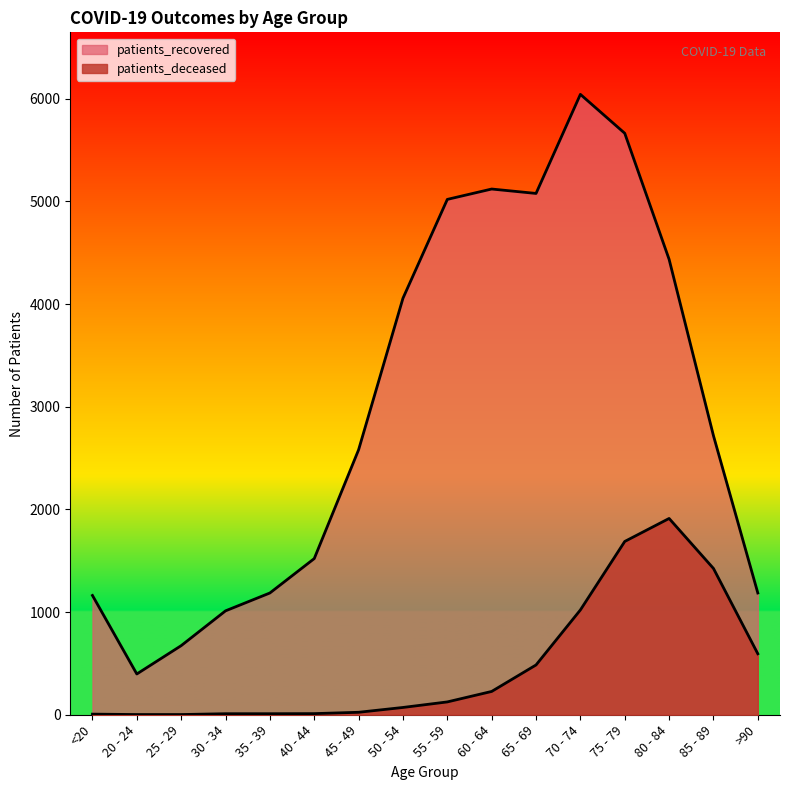

At which label does patients_recovered first exceed 2718?

50 - 54